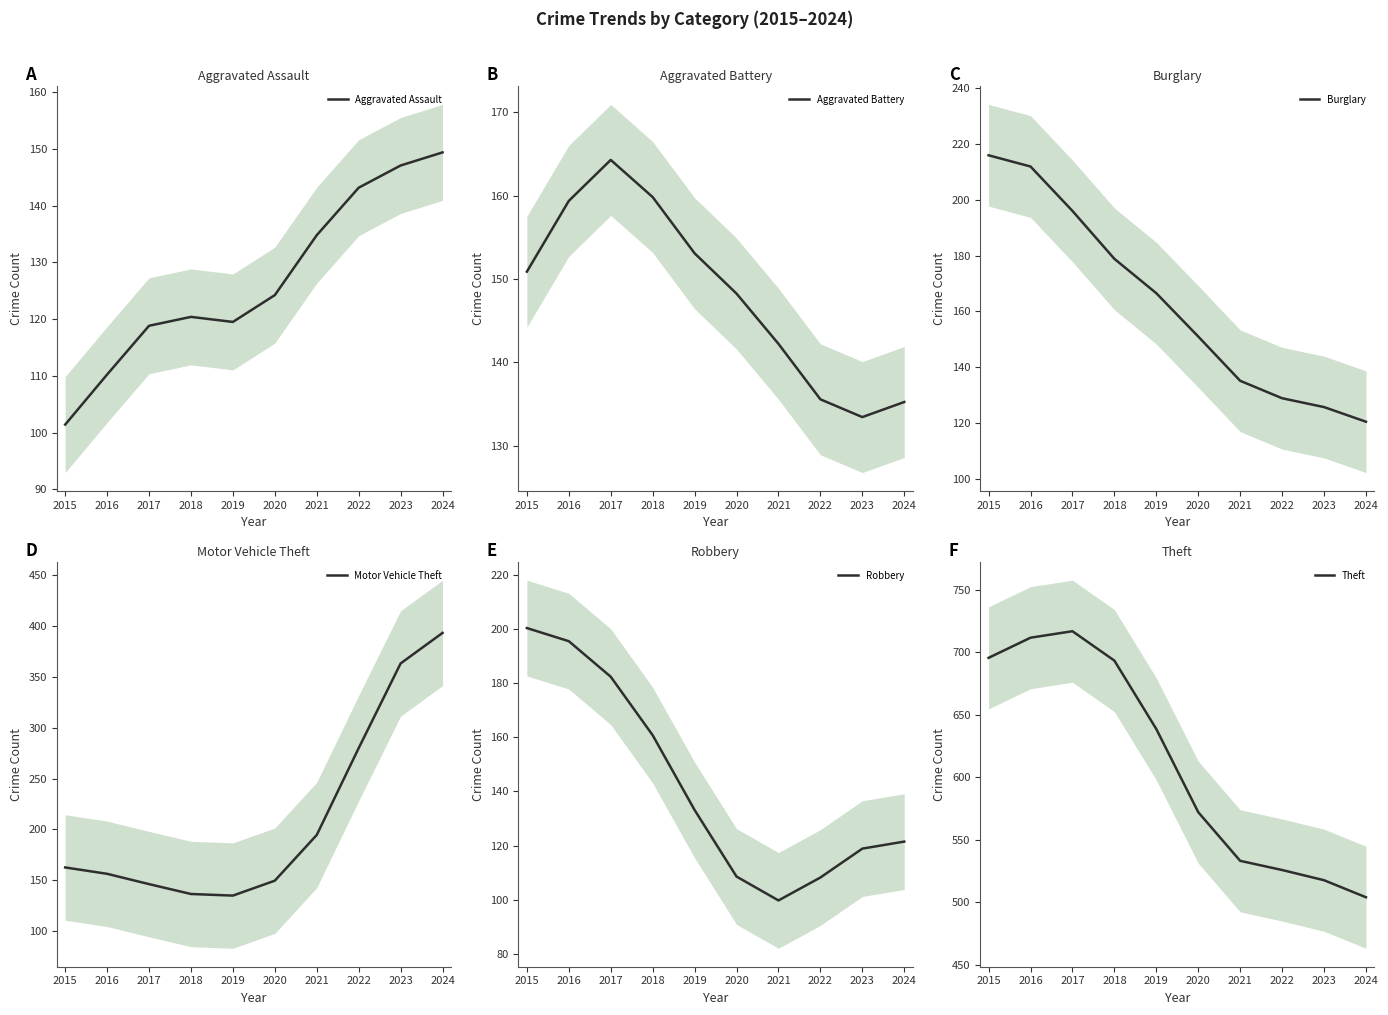

How many data points in Aggravated Battery are less than 150?

5